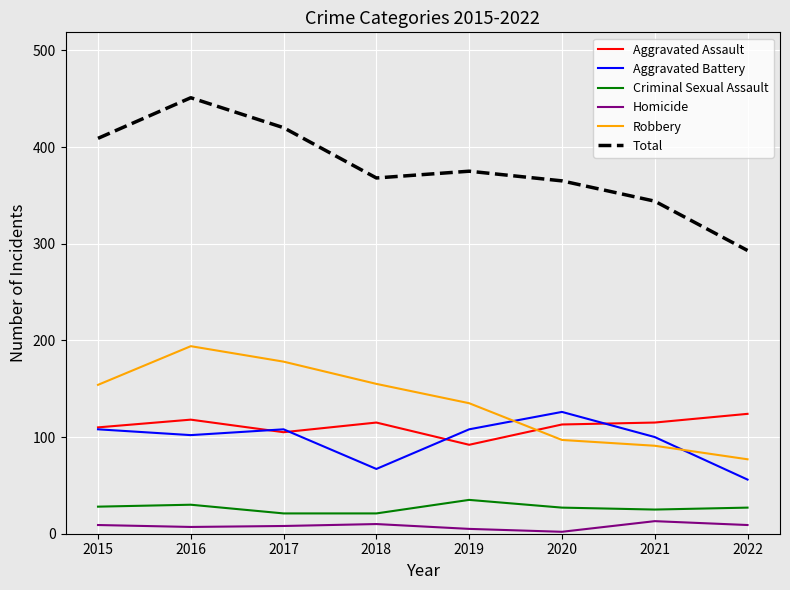

Is the value of Aggravated Battery at 2022 greater than the value of Homicide at 2019?

Yes